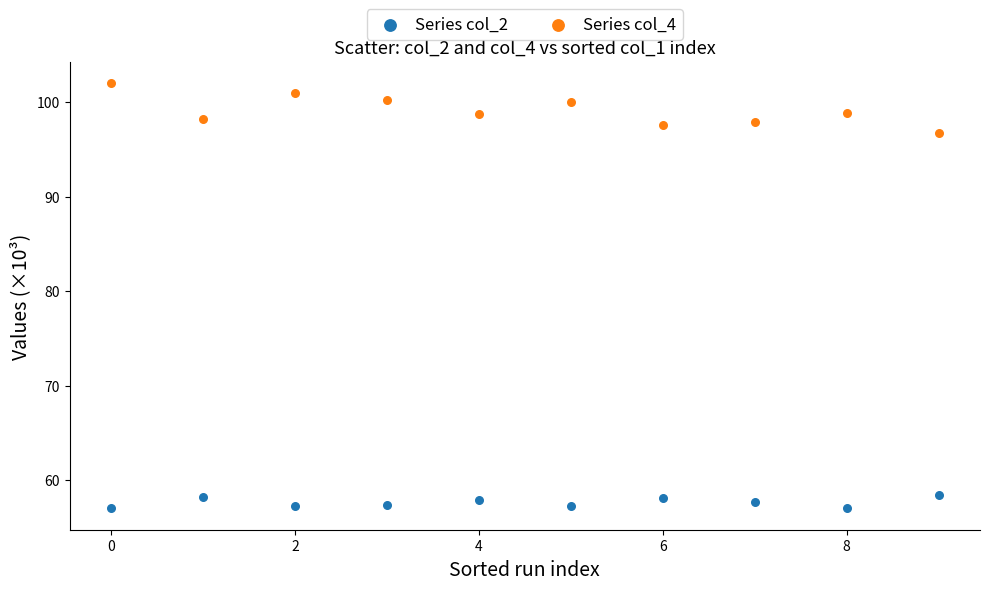

Across all data points, what is the range of Y values (max minus min)?

45.0